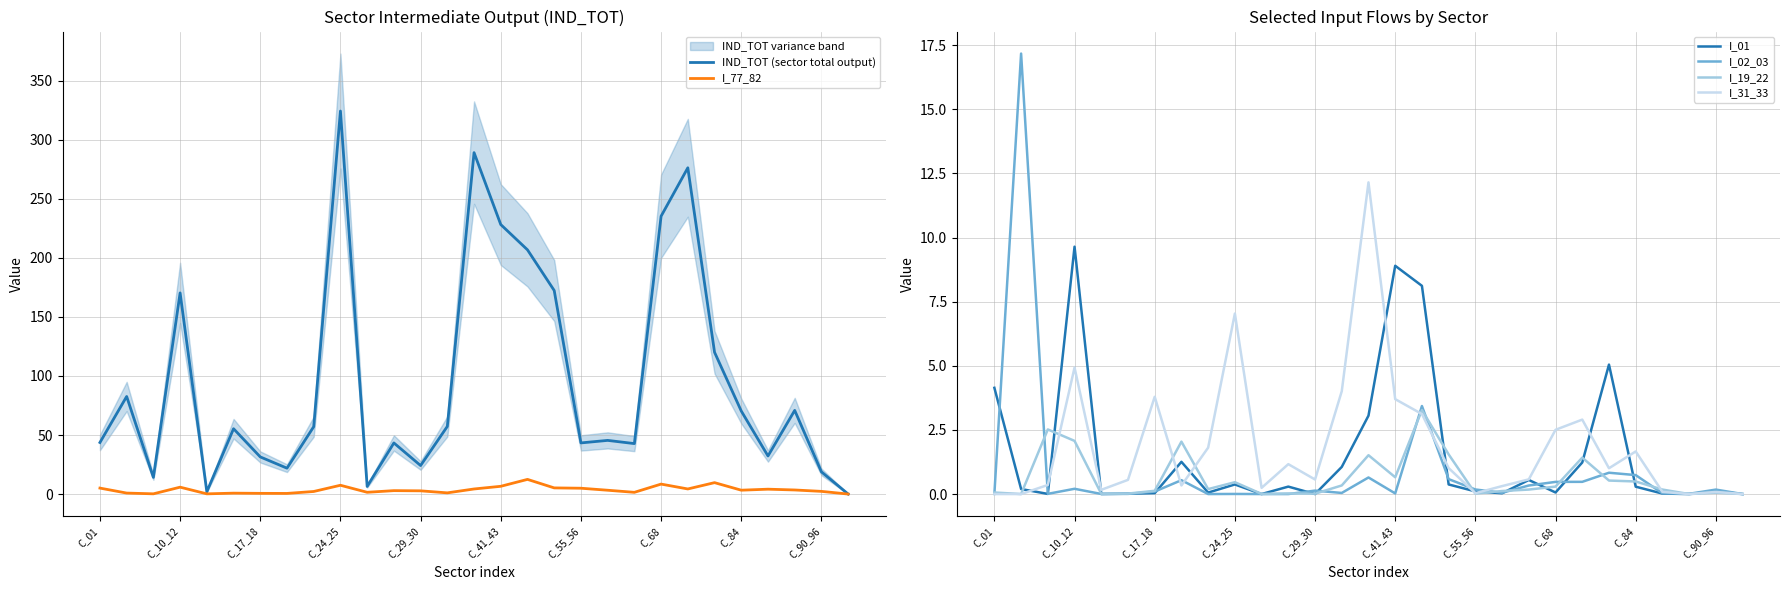

True or false: IND_TOT (sector total output) and I_01 intersect in this chart.

False